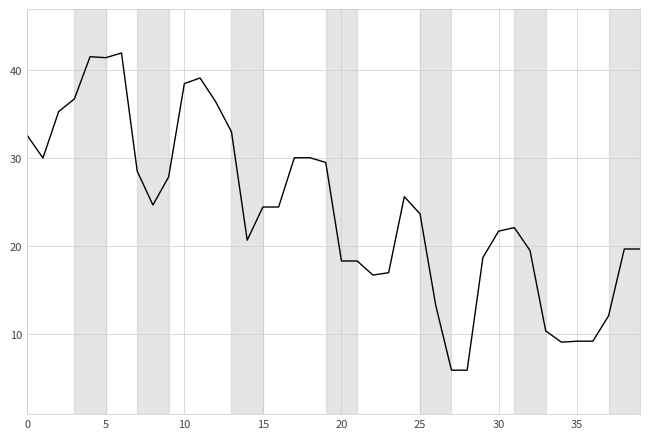

Is this an area chart (filled region under the line)?

No